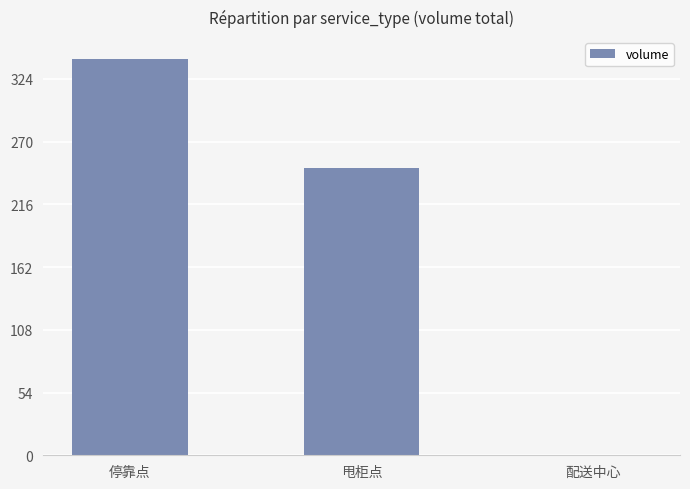

Is it true that the value at 停靠点 is 457?

False